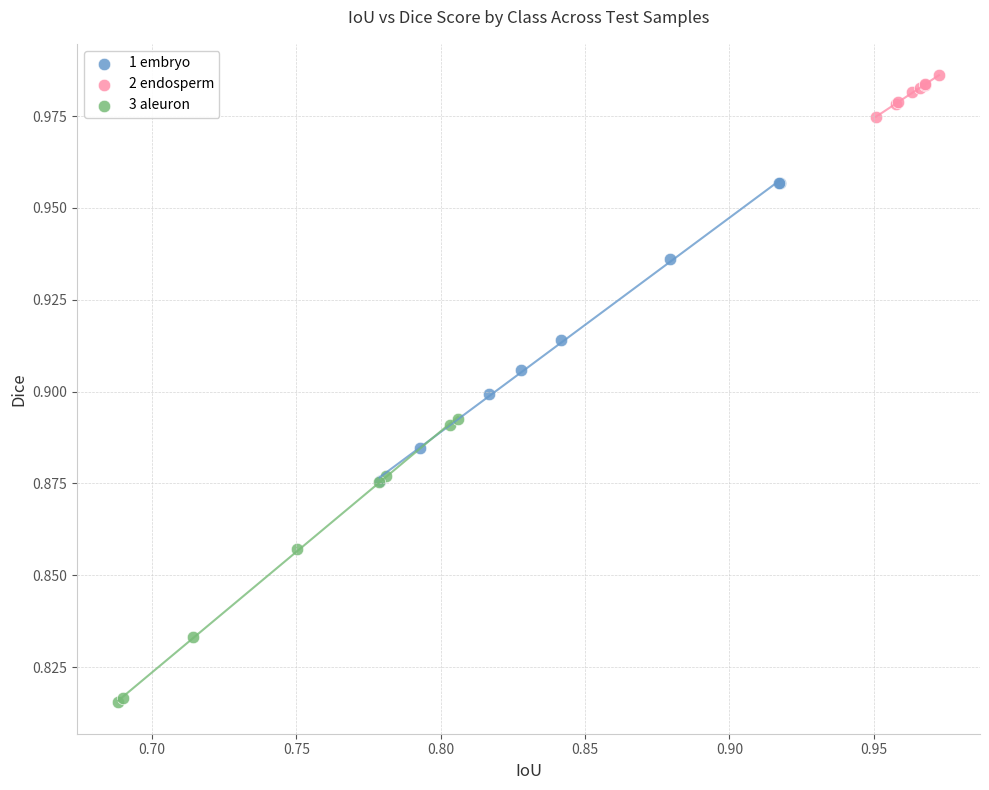

Which series contains the highest Y value?

2 endosperm